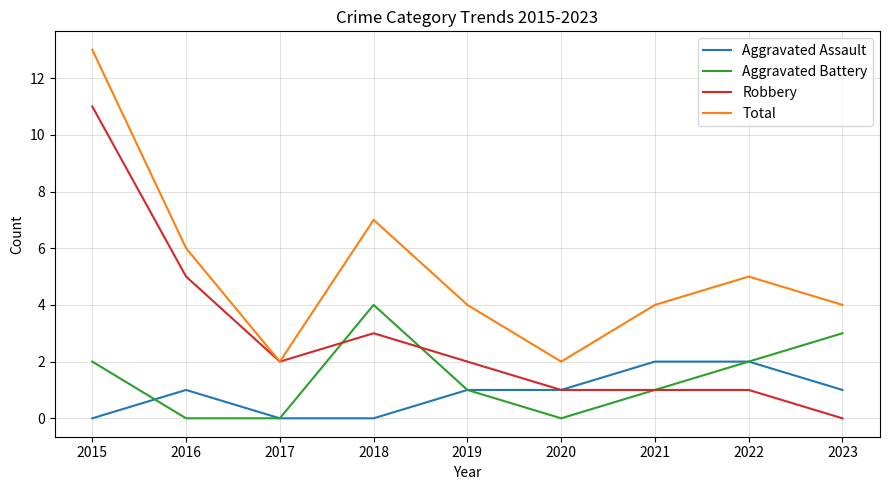

What is the spread (max minus min) of values at 2018?

7